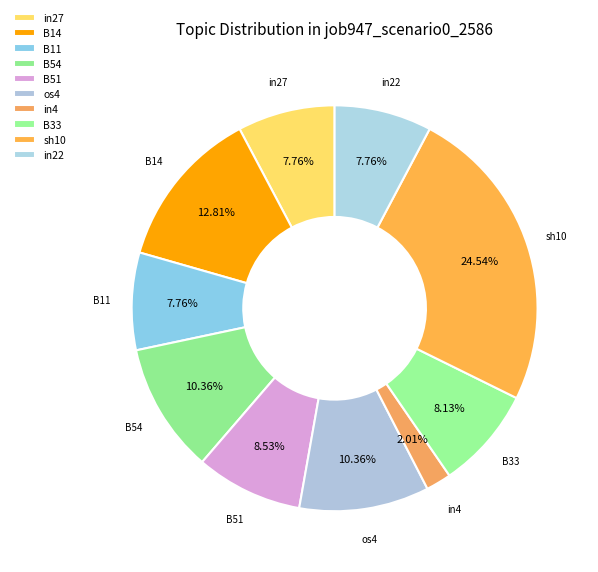

Count the number of slices in the pie.

10